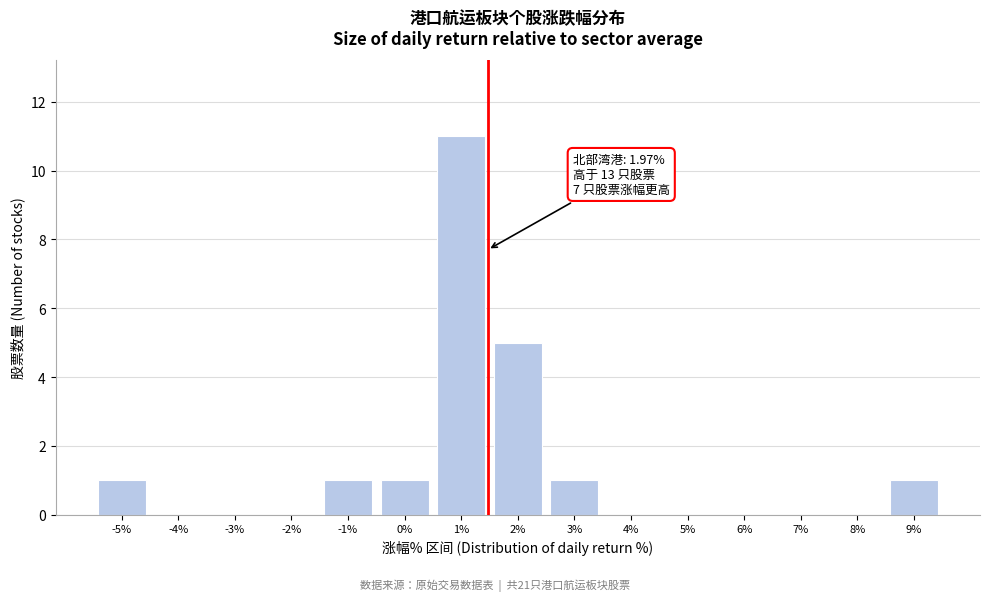

Reading left to right, extract all data points from this chart.

-5%=1	-4%=0	-3%=0	-2%=0	-1%=1	0%=1	1%=11	2%=5	3%=1	4%=0	5%=0	6%=0	7%=0	8%=0	9%=1